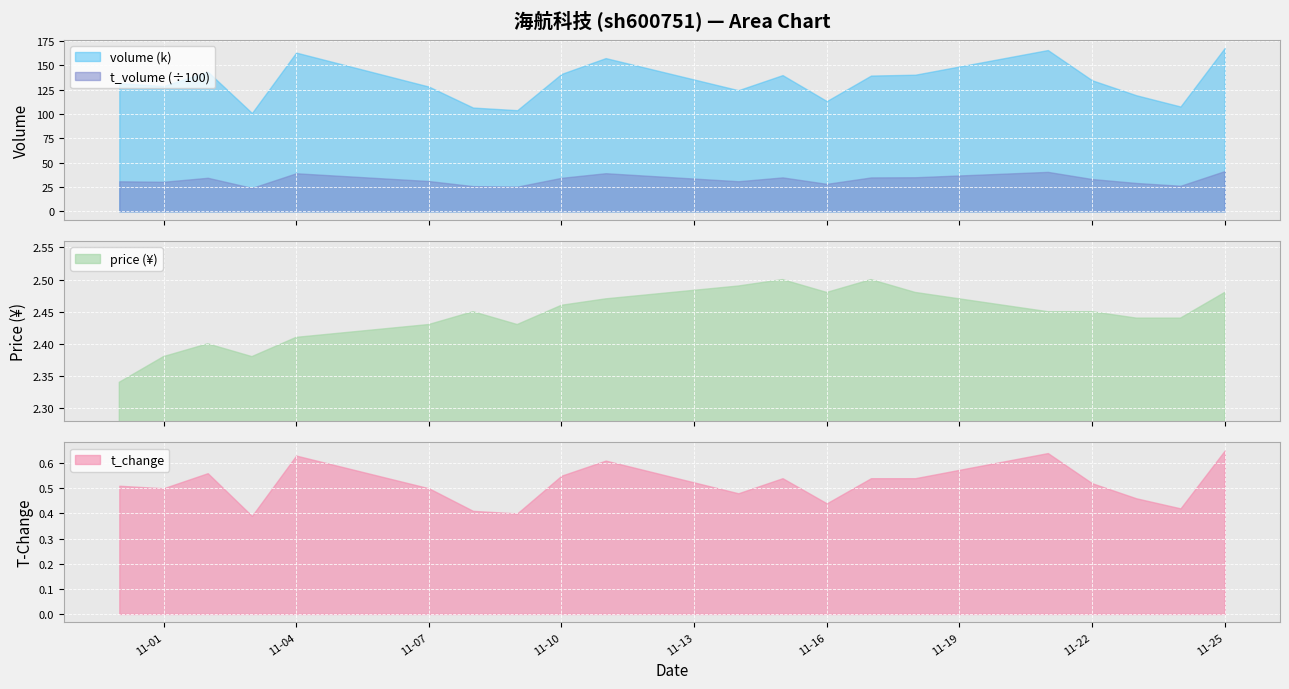

True or false: t_volume (÷100) and volume (k) intersect in this chart.

False